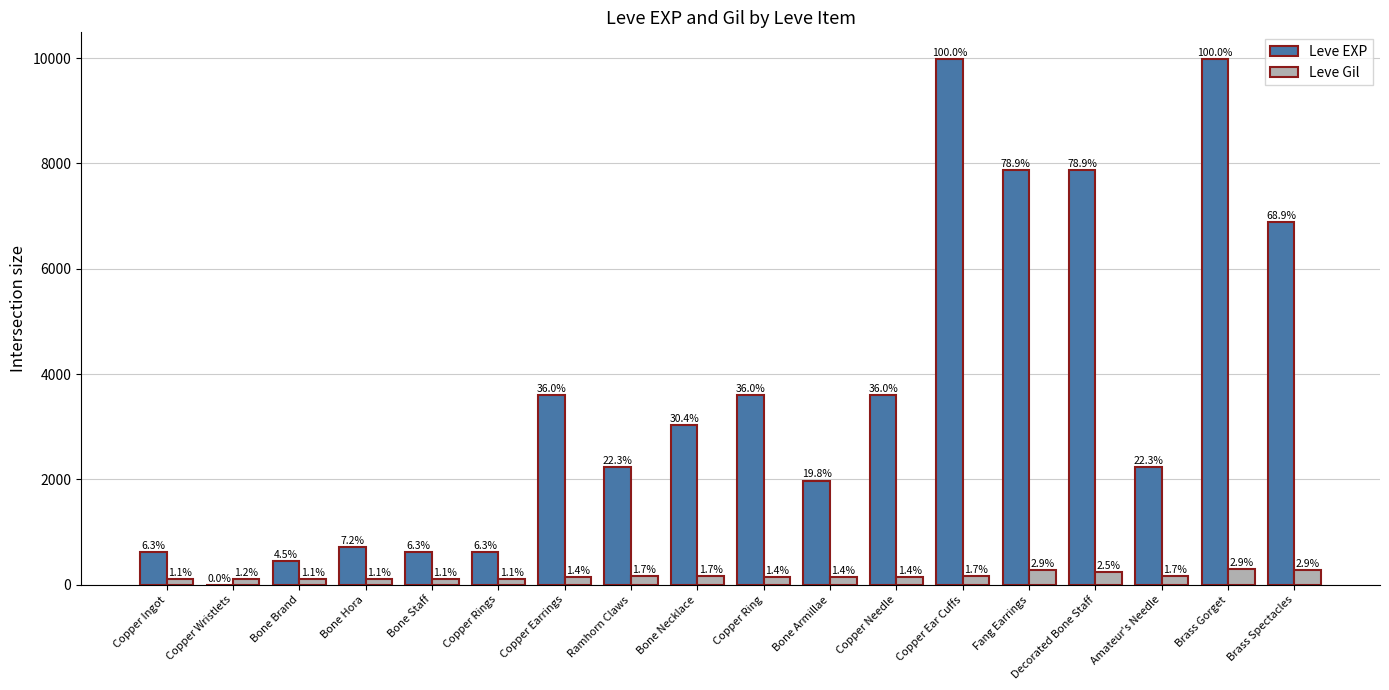

Are the bars horizontal?

No